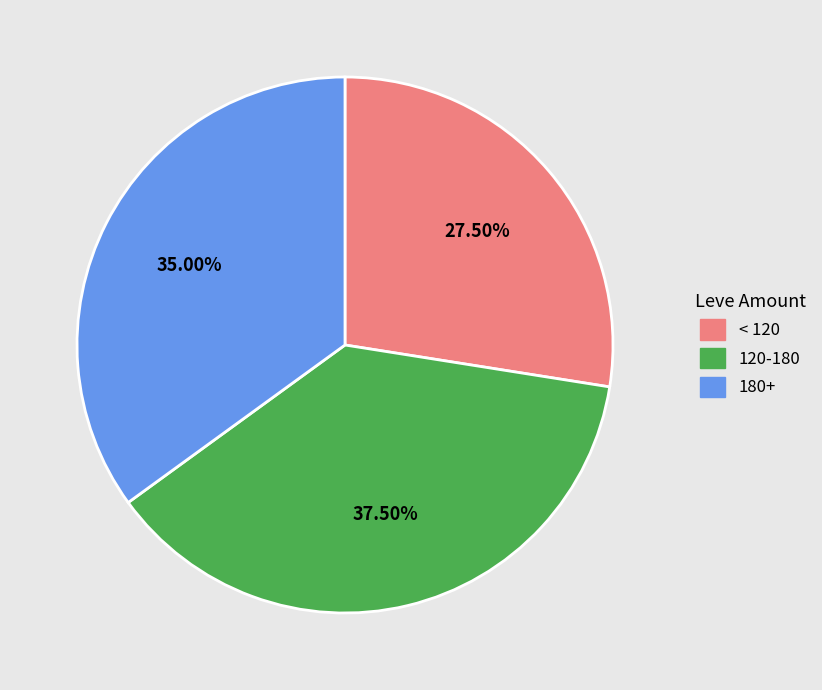

Count the number of slices in the pie.

3